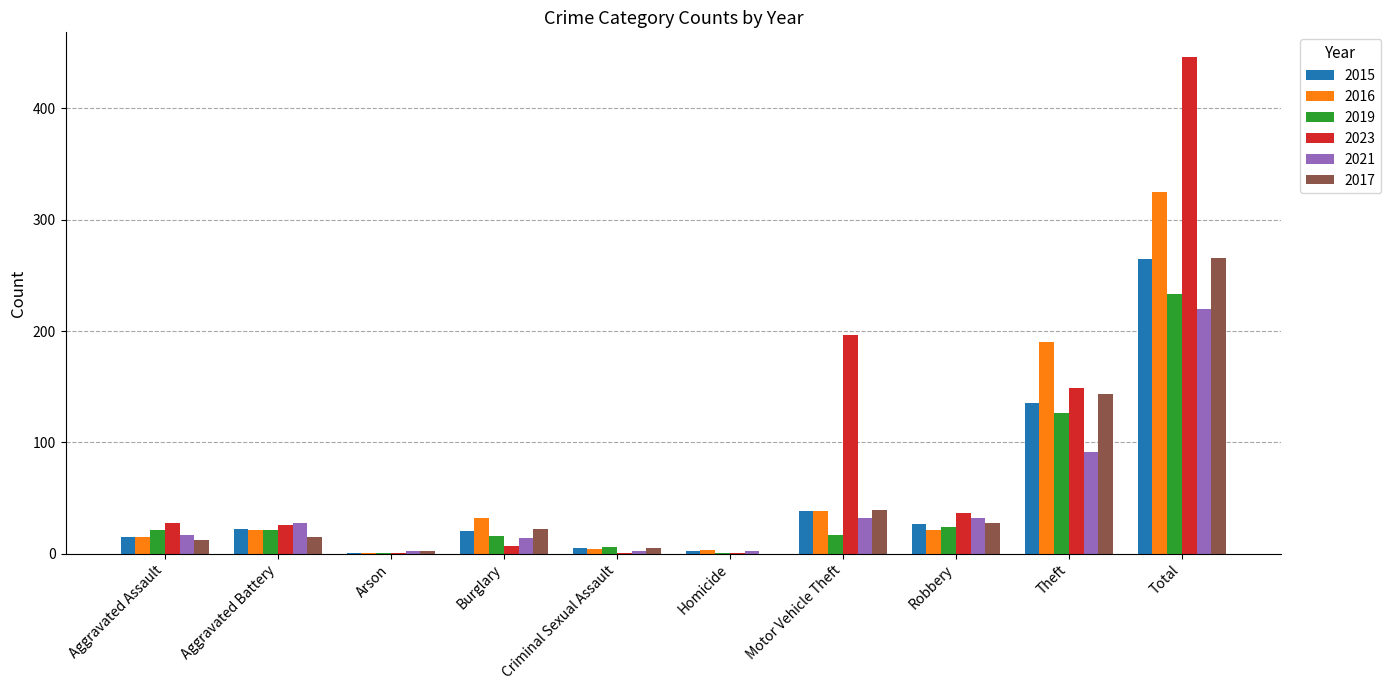

At which label is 2015 closest to 133?

Theft